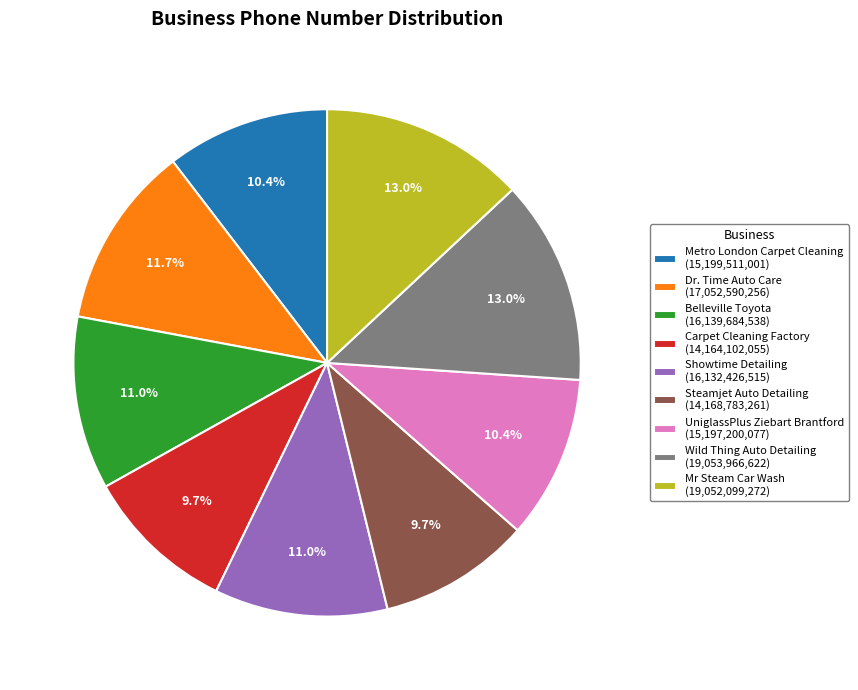

How many segments does this pie chart have?

9